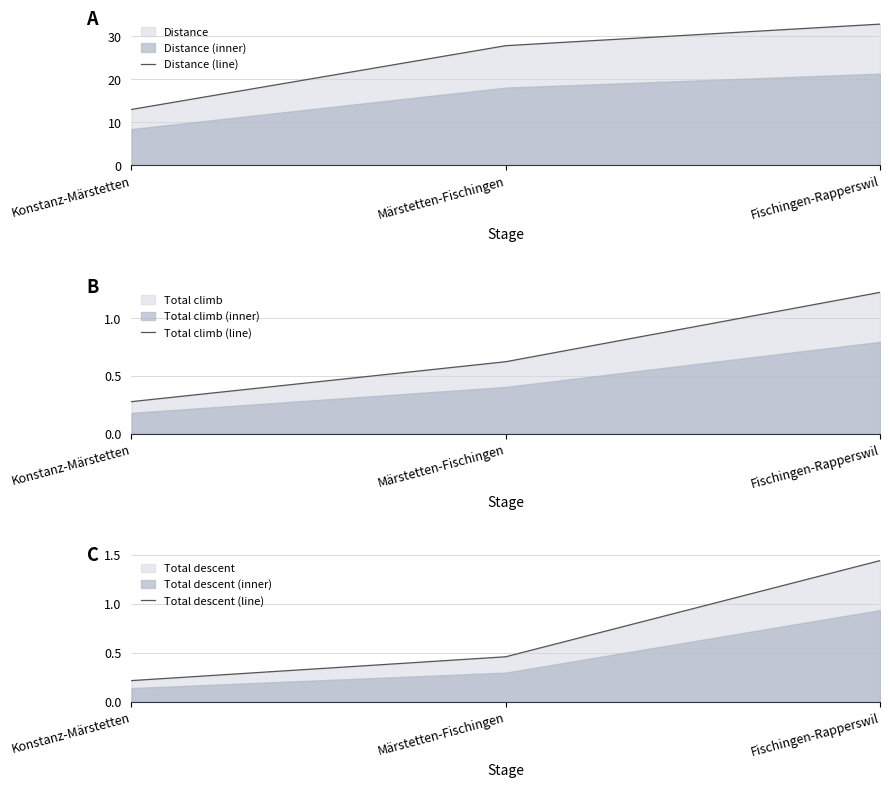

Does the chart have visible grid lines?

Yes